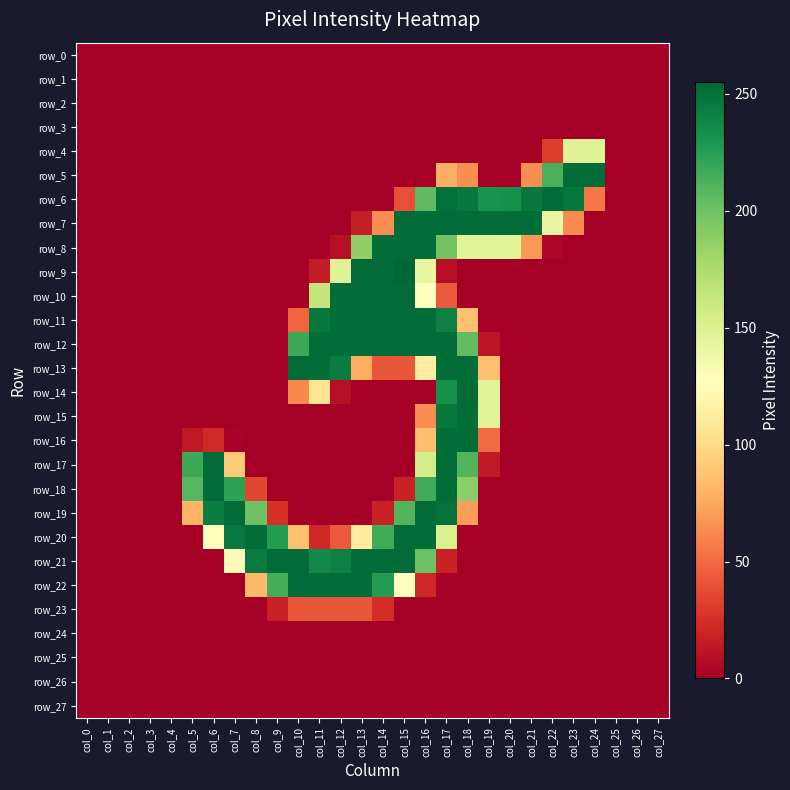

What is the sum of the row_6 values at col_16 and col_15?

245